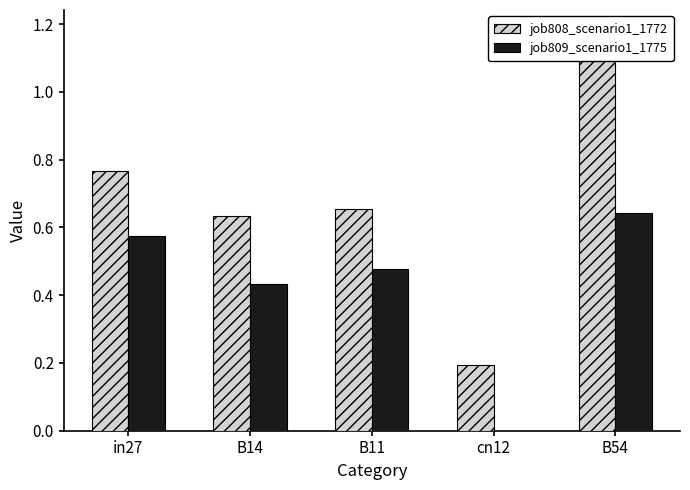

At how many categories does at least one series exceed 0?

5